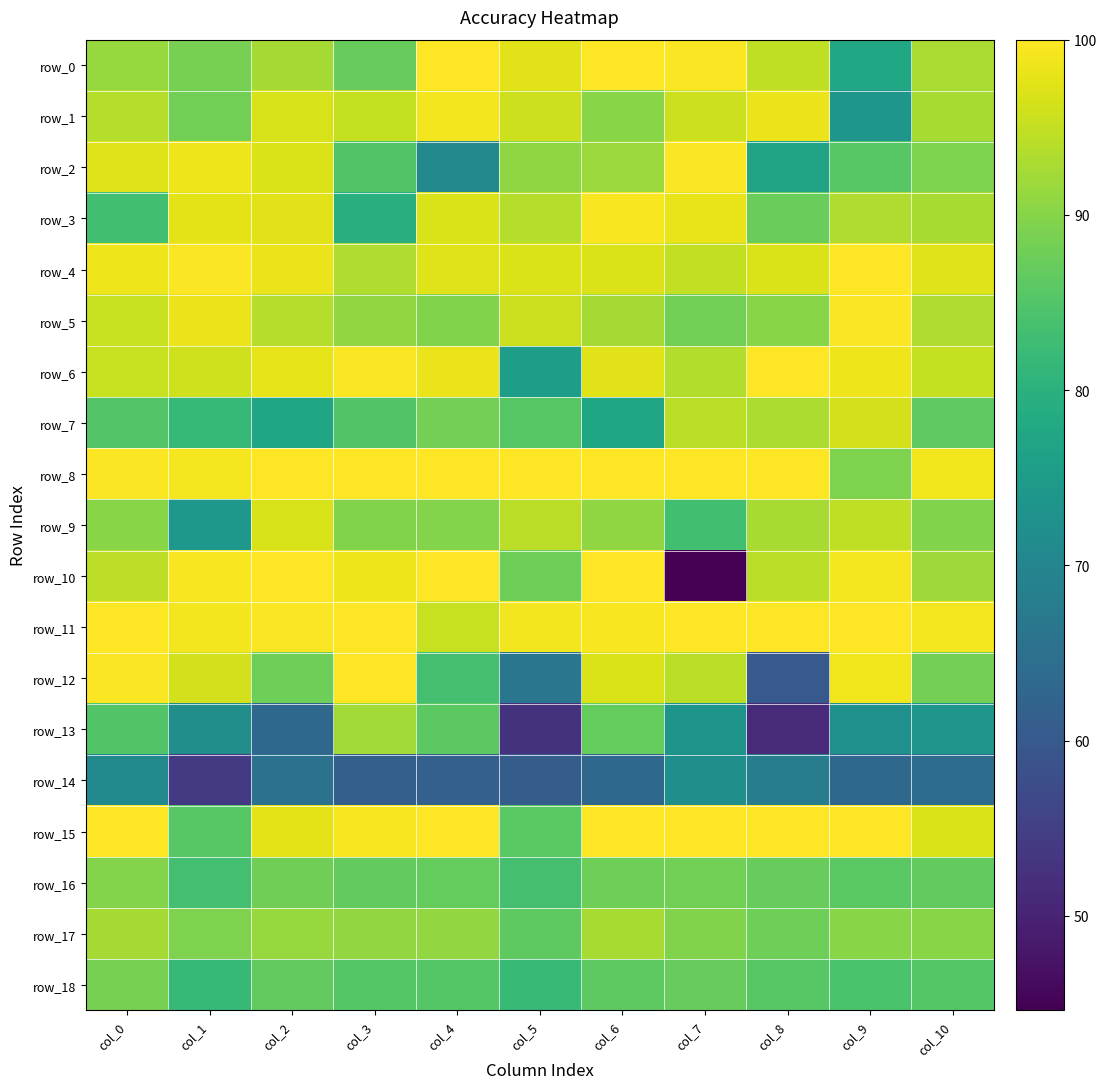

What is the average value of the row_10 series?

91.9